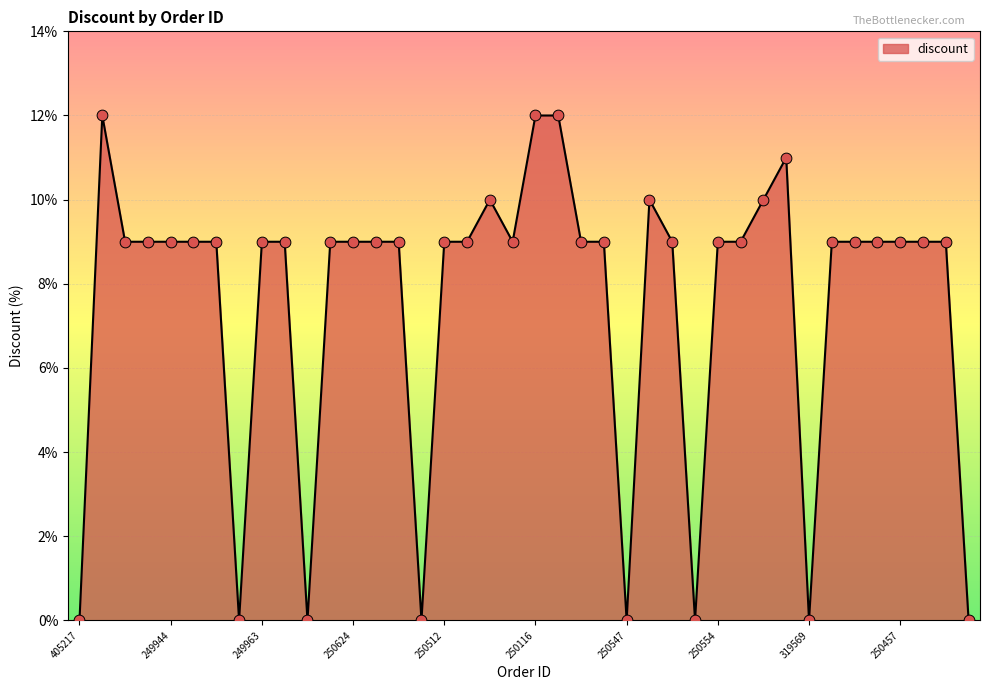

What is the greatest value displayed?

12